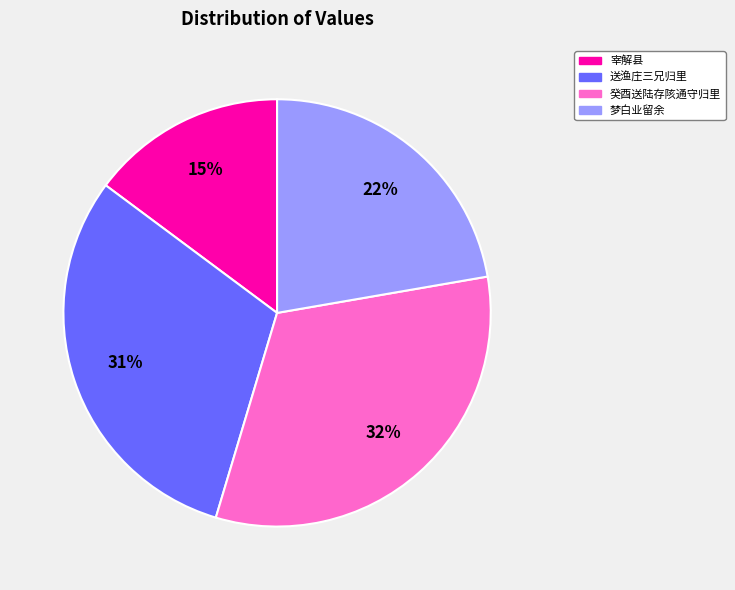

Does any single category account for the majority?

No